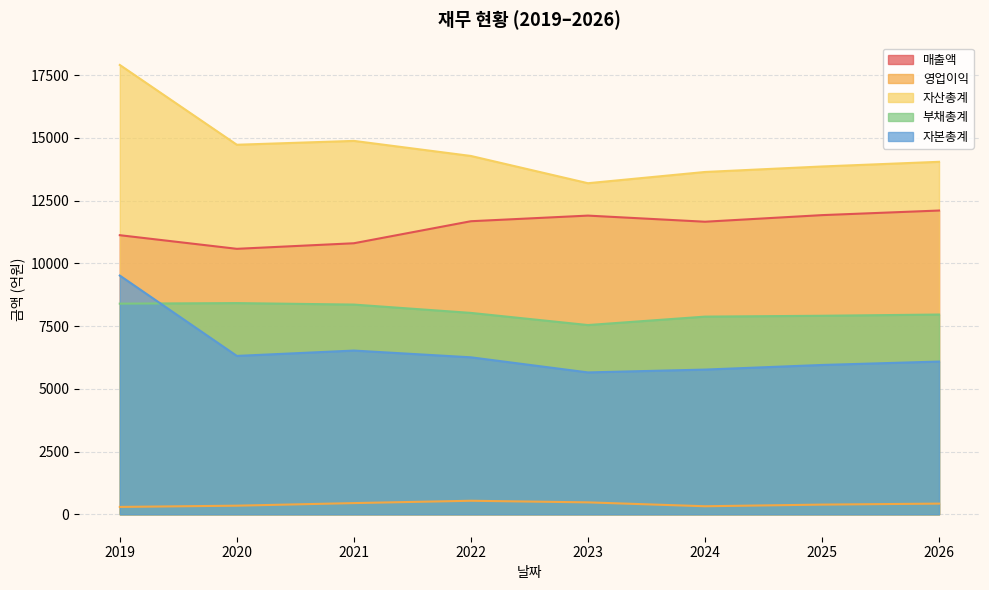

What is the highest value of the 영업이익 series?

538